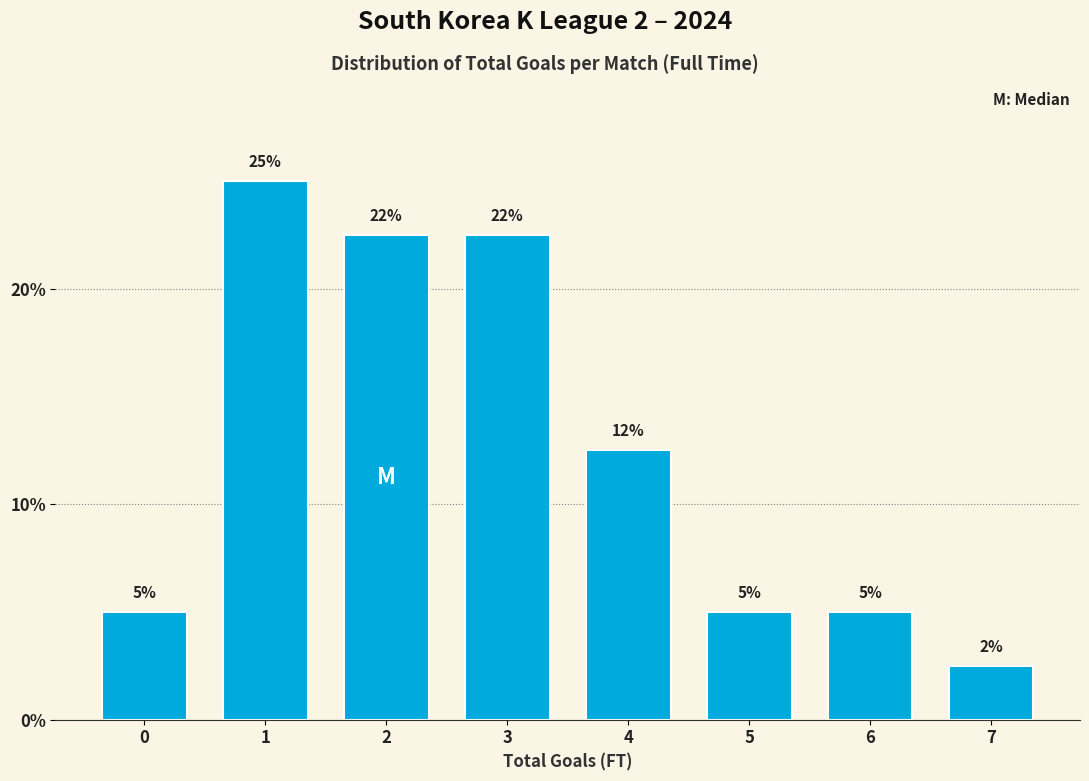

What is the value of the 4th bar from the left?

22.5